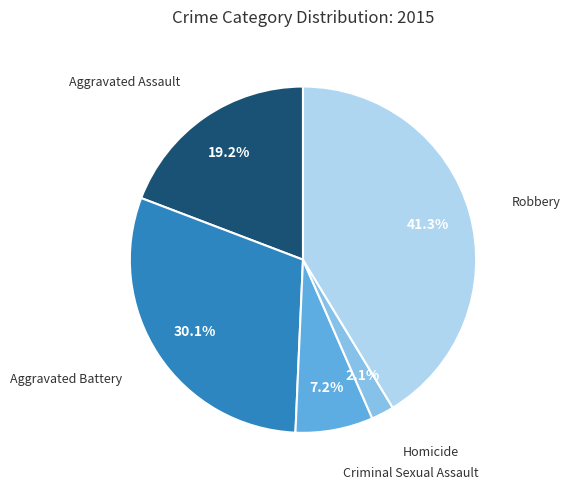

Is there a majority slice in this chart?

No